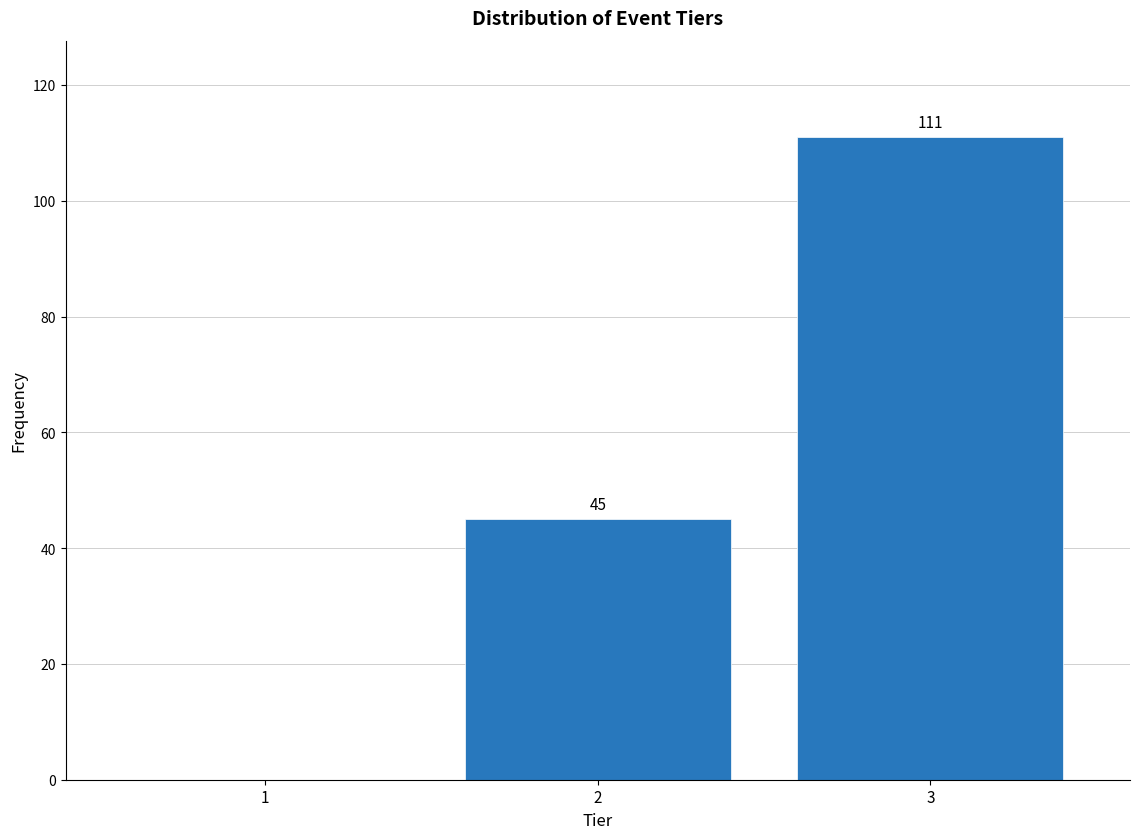

Reading right to left, transcribe all the data shown in this chart.

3=111	2=45	1=0